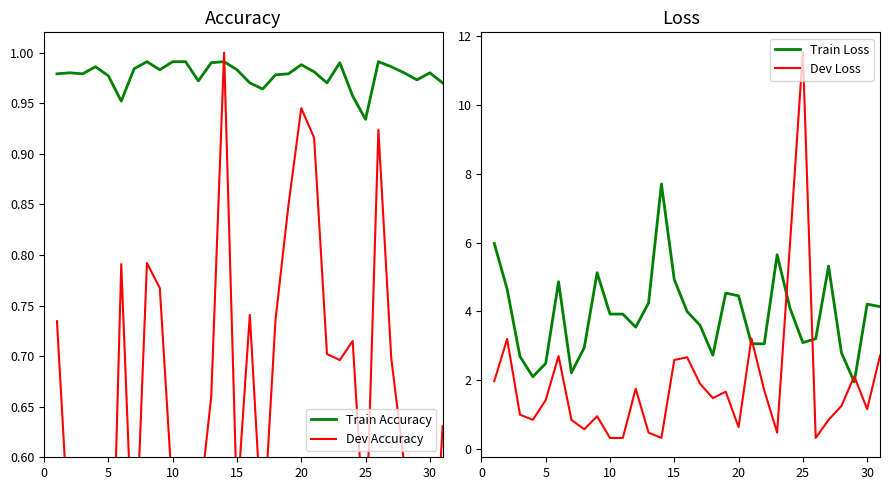

What is the smallest value displayed?

0.3